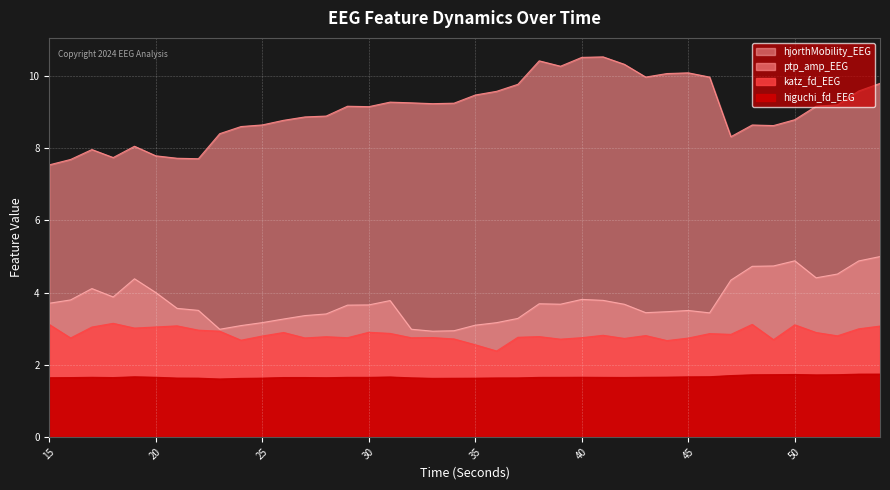

What are all the series names shown in the legend?

higuchi_fd_EEG, katz_fd_EEG, ptp_amp_EEG, hjorthMobility_EEG